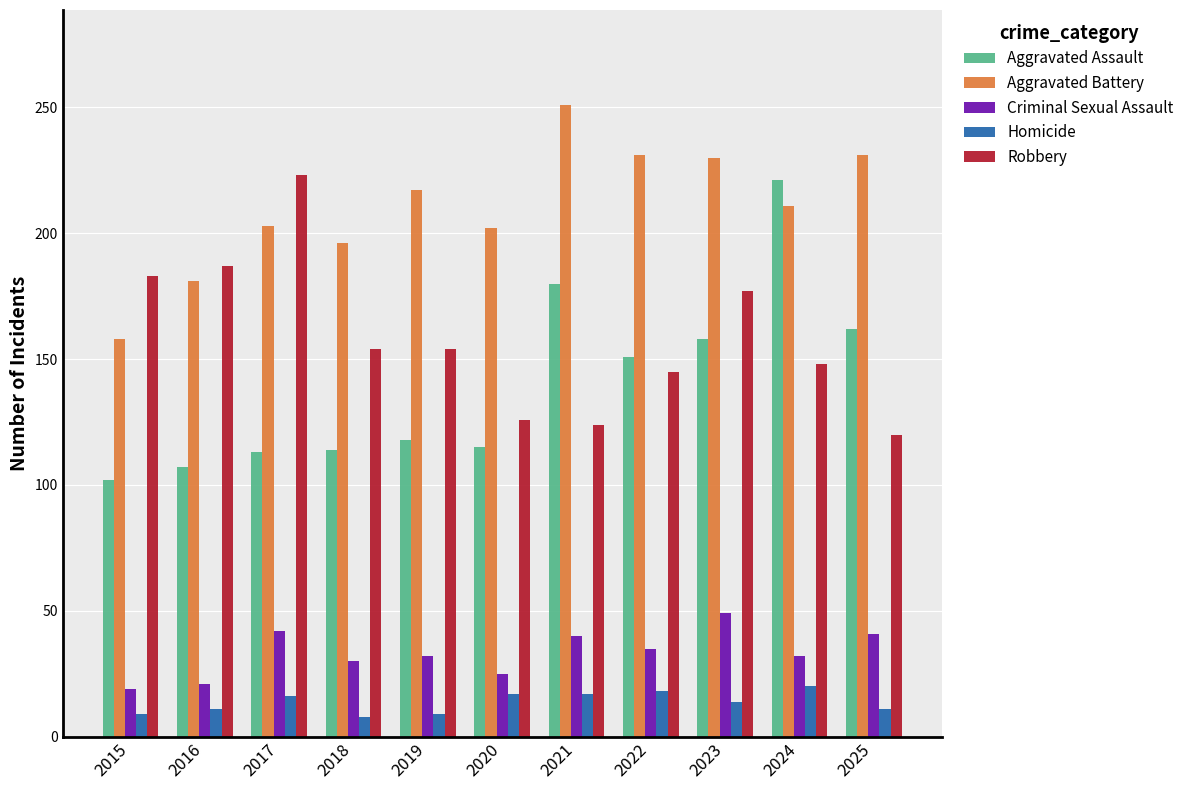

What is the total value across all series at 2016?

507